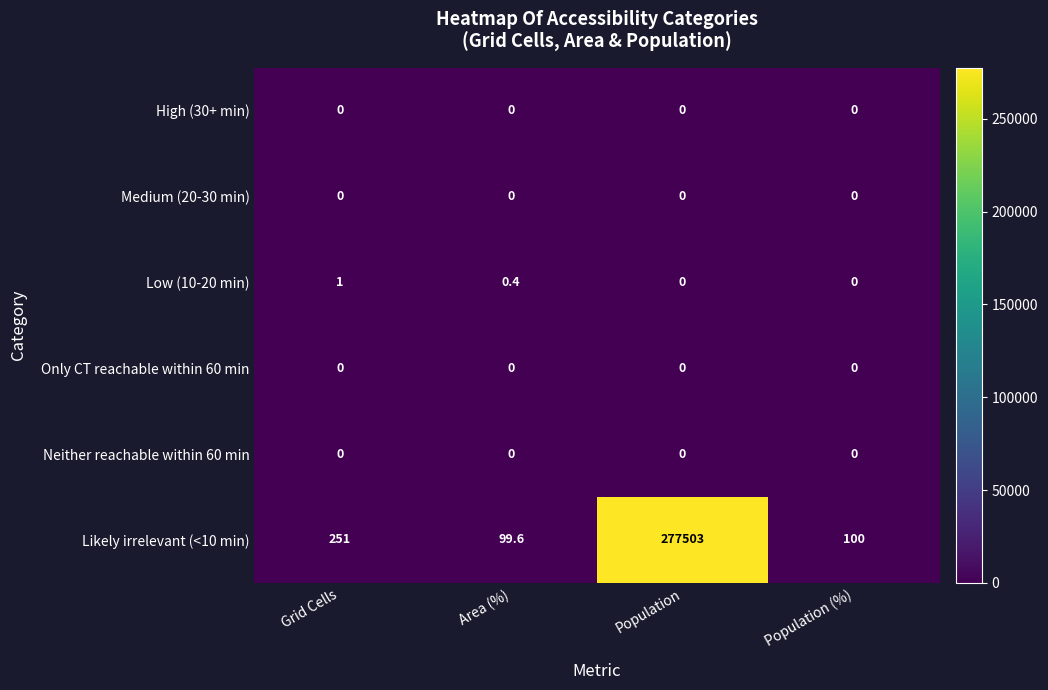

The value of Likely irrelevant (<10 min) at Area (%) is 20.9. True or false?

False